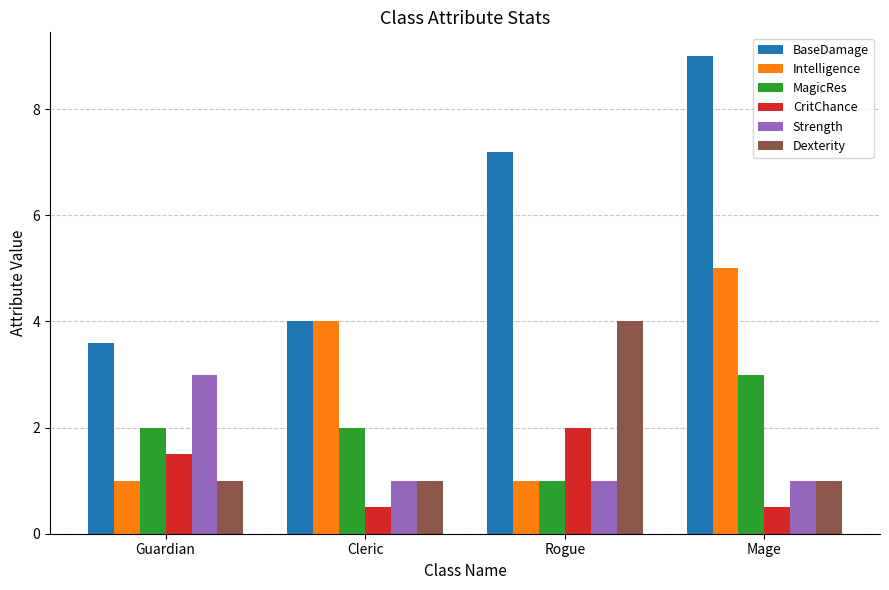

How many bars are there in total?

24